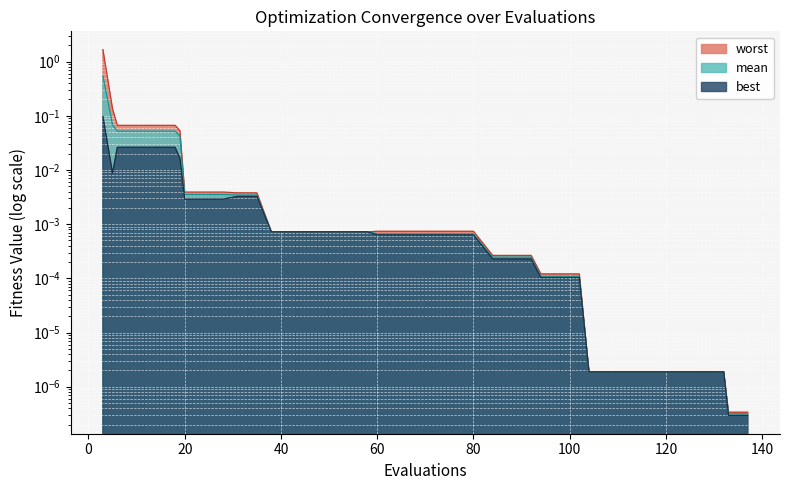

True or false: best and mean intersect in this chart.

False